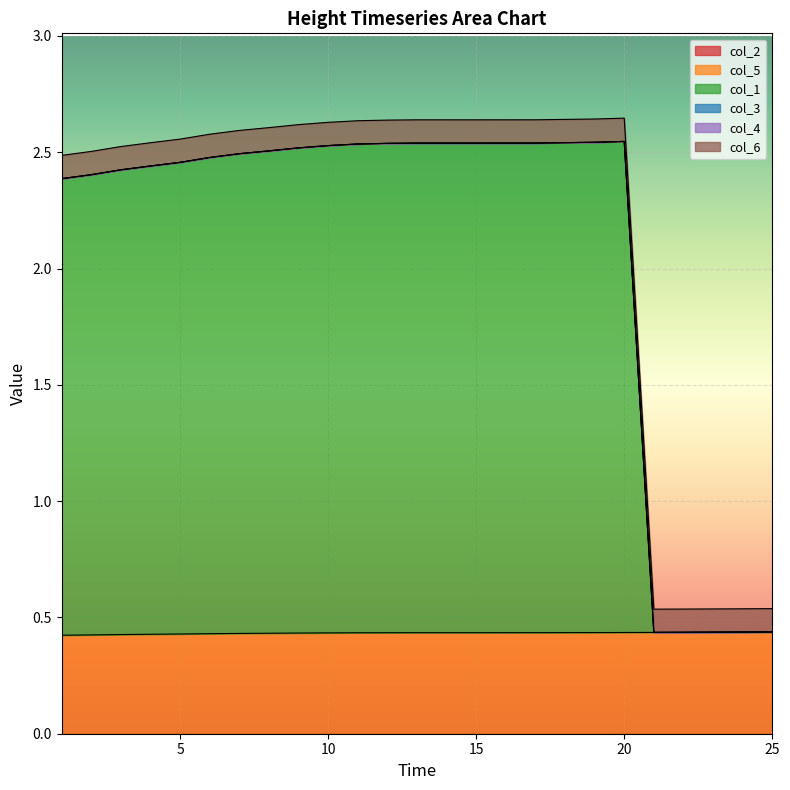

The value of col_2 at 11 is 0.0. True or false?

True